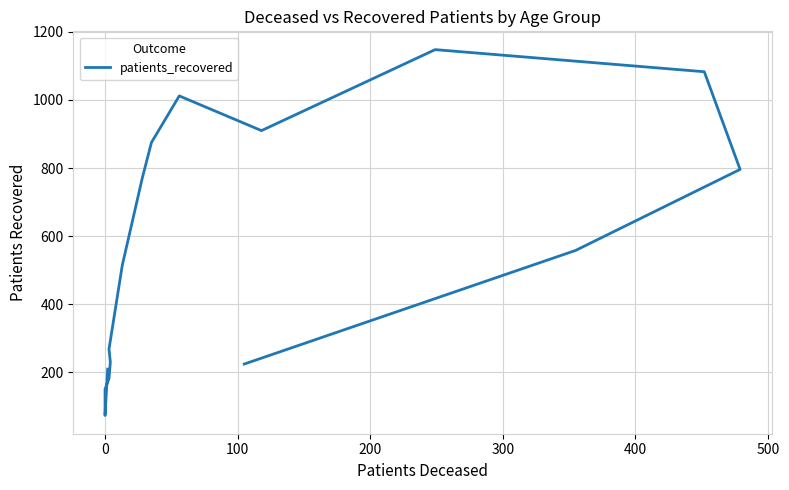

The chart shows a value of 1551 at 9. True or false?

False